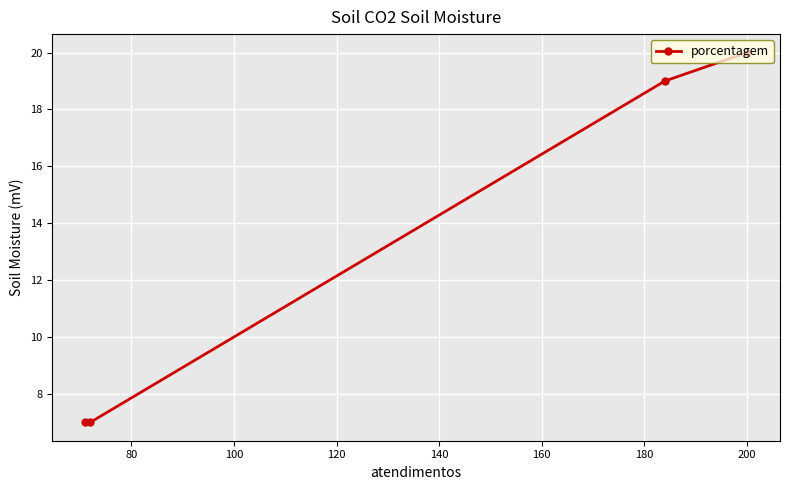

What is the value of the 4th point from the left?

20